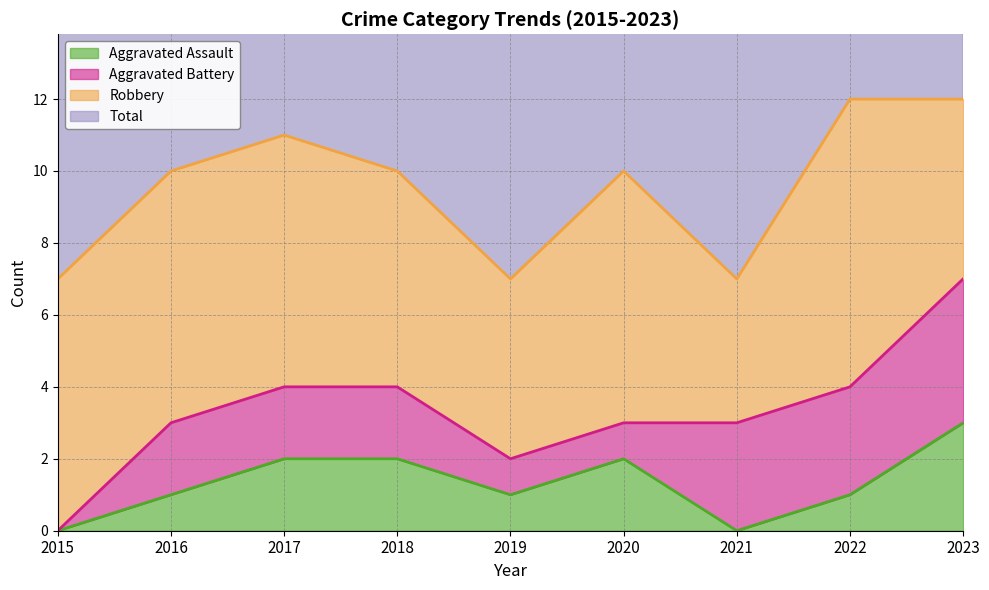

Which series has the largest range (max minus min)?

Total